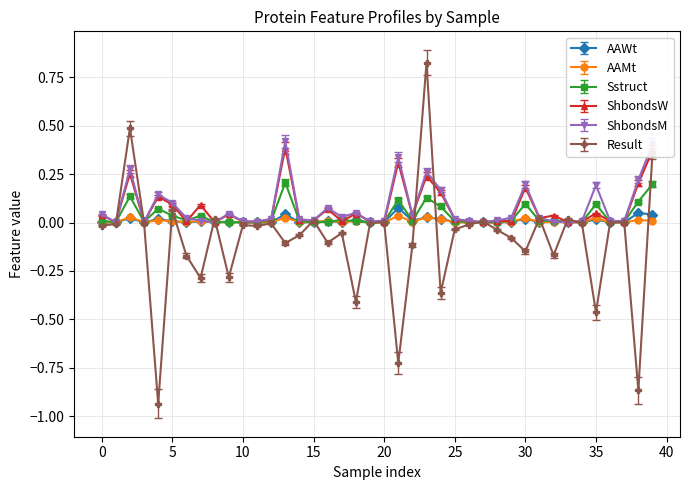

True or false: Result has more than 1 interior local peaks.

True